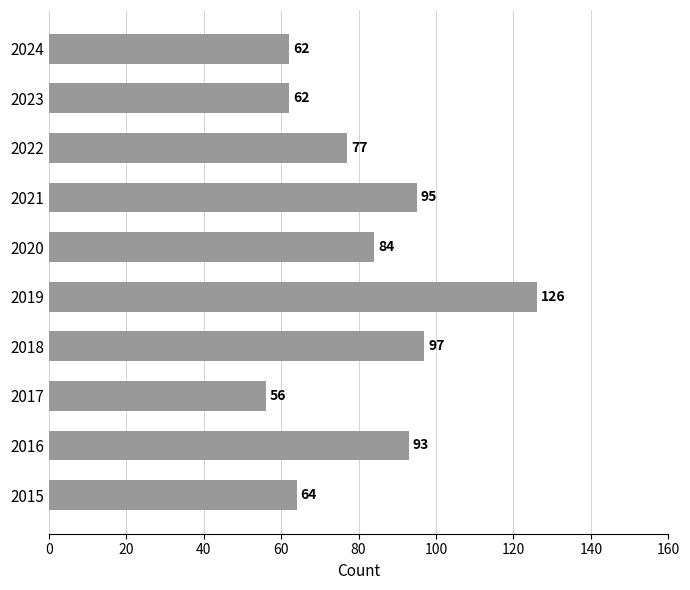

What is the sum of all values?

816